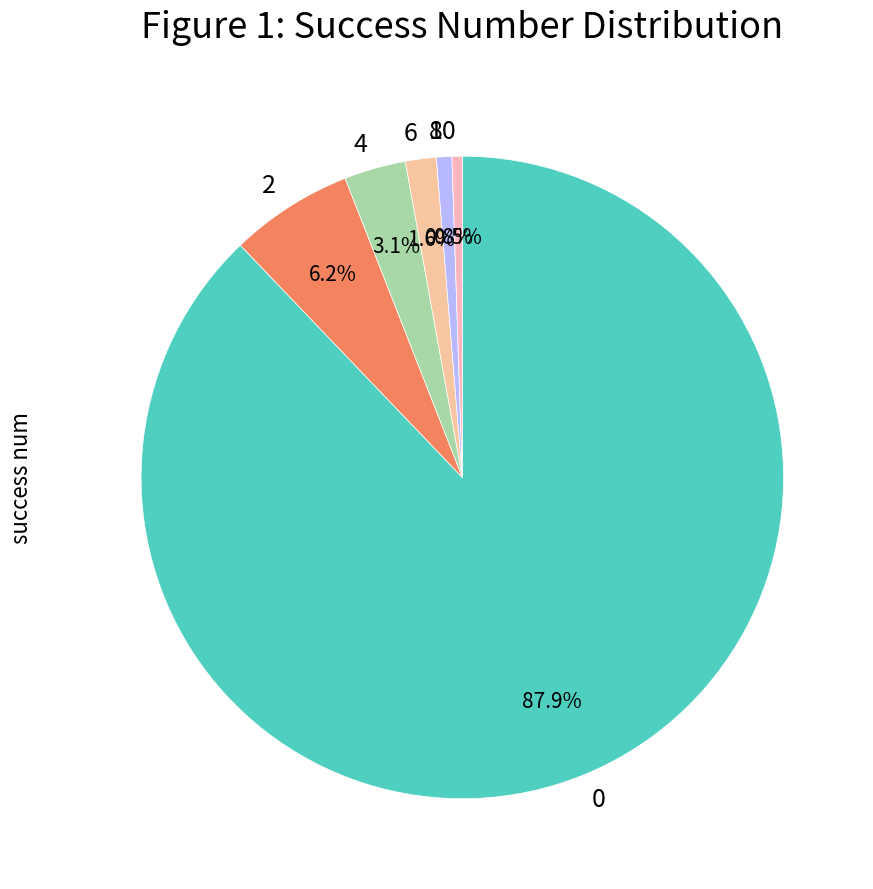

Count the number of slices in the pie.

6